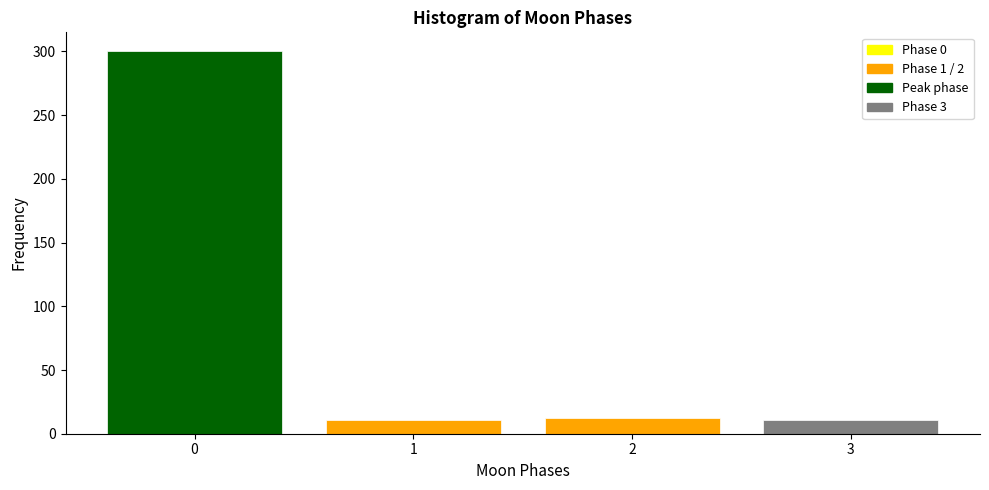

What is the height of the bar covering 1.5 to 2.5 on the x-axis? The values are not printed on the chart, so give them approximately, as read against the axis.

10